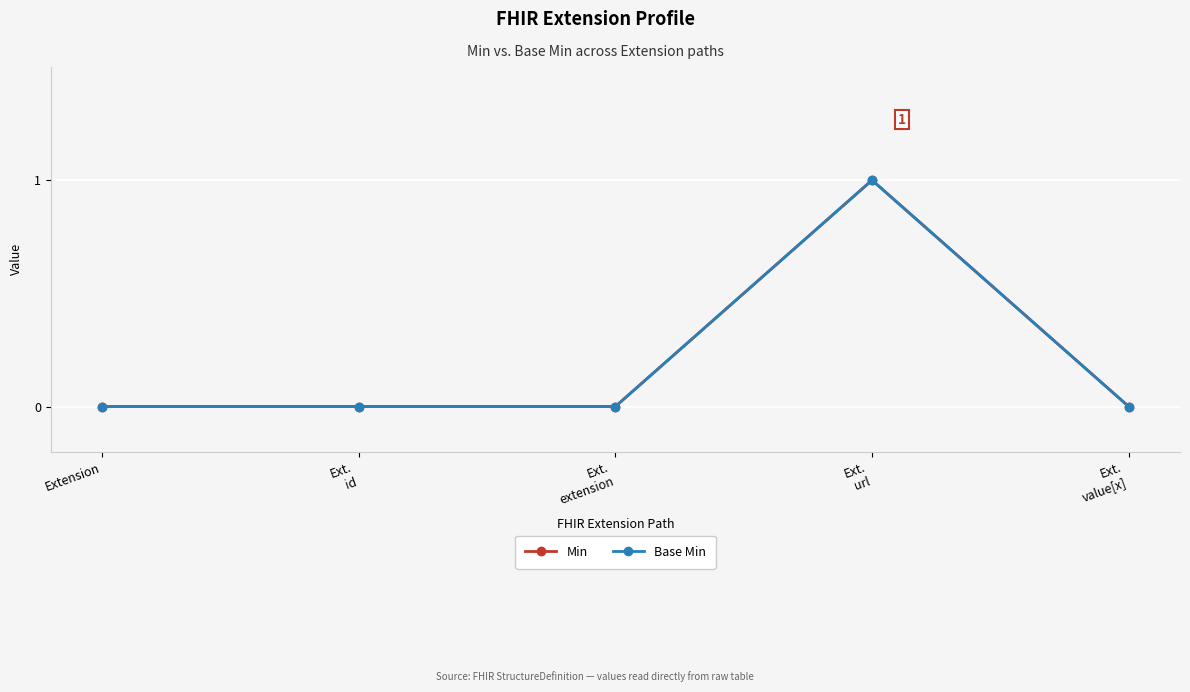

The Min series shows 0 at Ext.
value[x]. True or false?

True